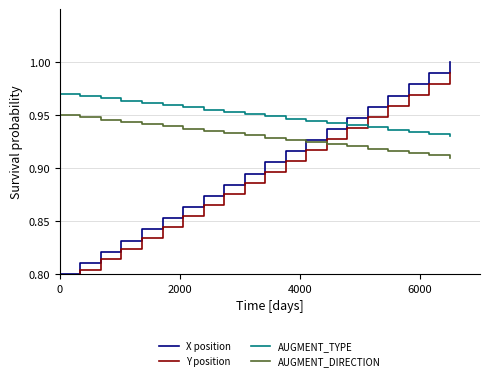

How many intersections are there between X position and AUGMENT_TYPE?

1